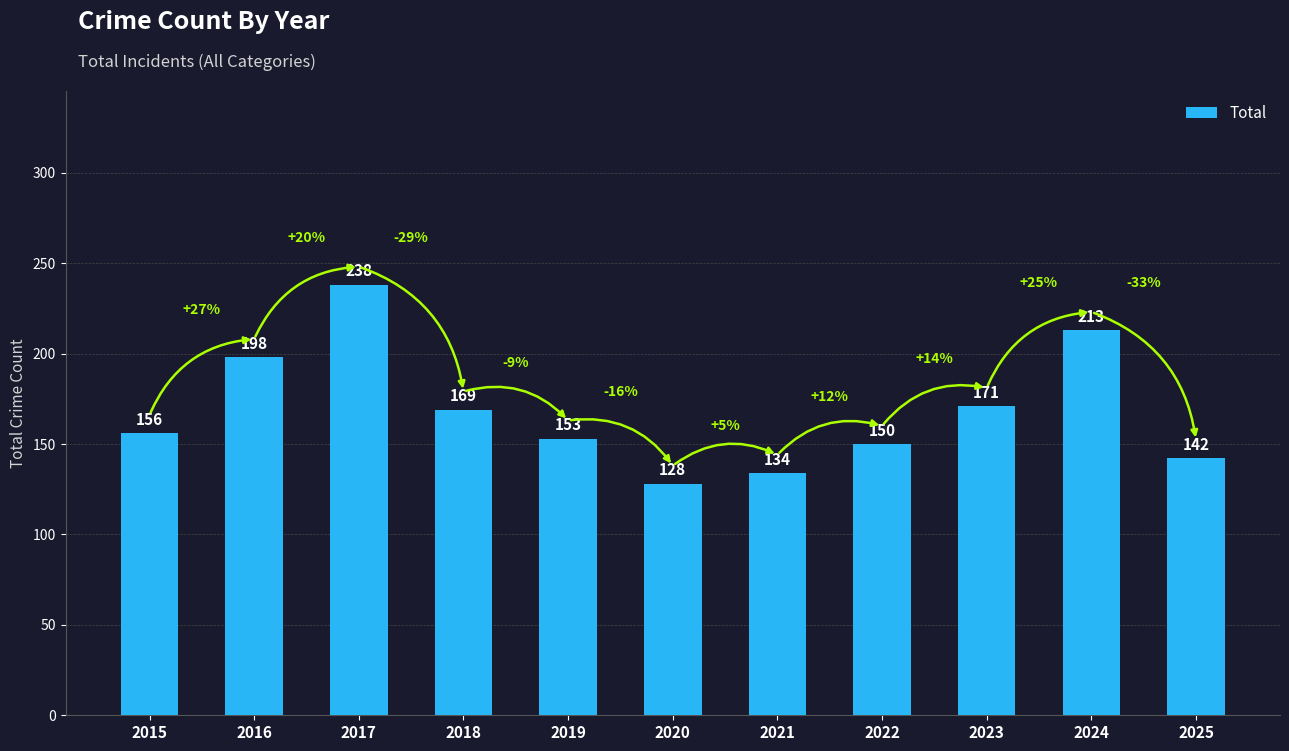

Approximately how many times larger is the value at 2021 compared to 2020?

1.0